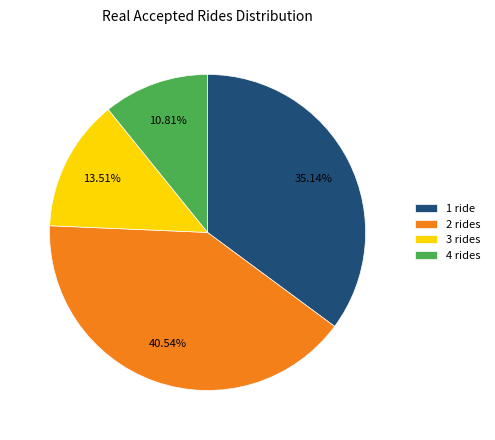

Does 2 rides account for over 50% of the chart?

No